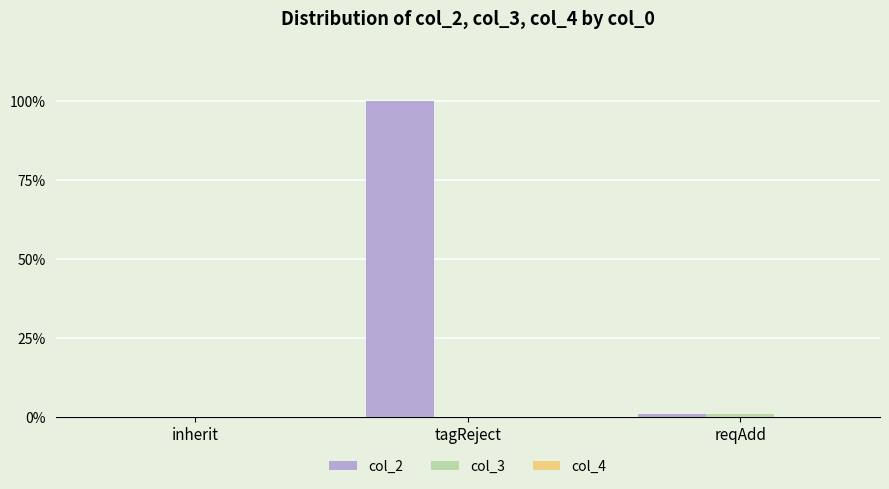

Which series has the largest total across all categories?

col_2